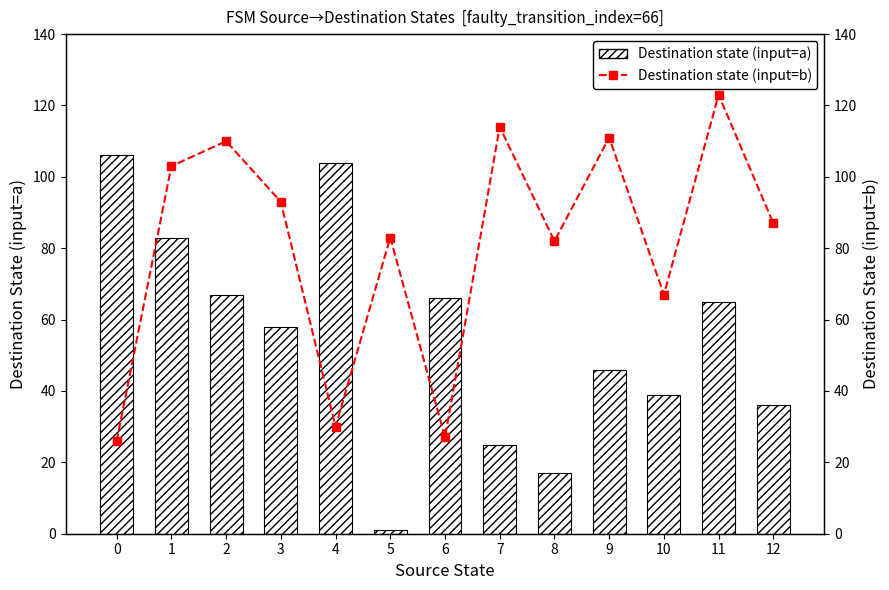

Between 6 and 12, which series saw the biggest shift?

Destination state (input=b)